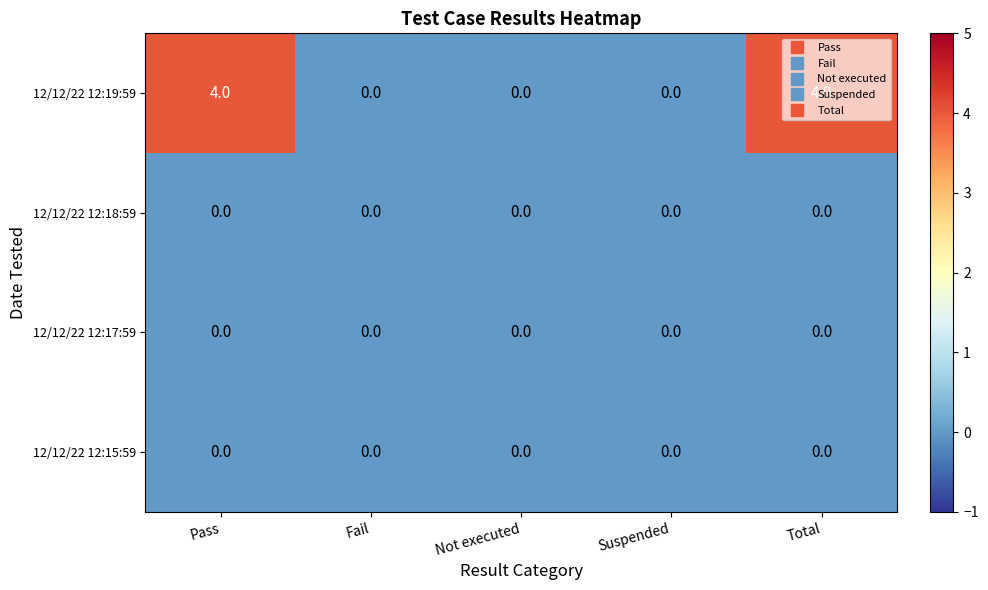

The 12/12/22 12:19:59 series shows 0 at Not executed. True or false?

True